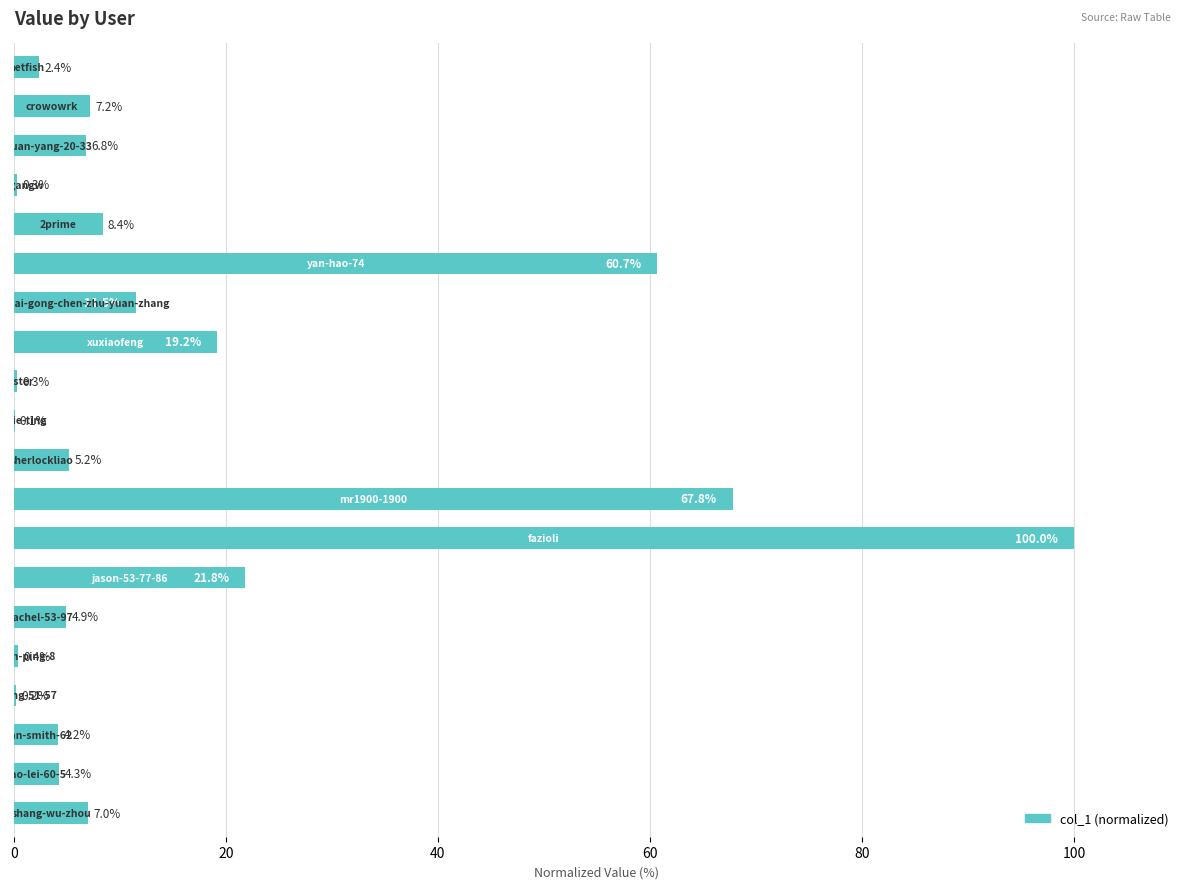

What is the maximum value shown in the chart?

100.0